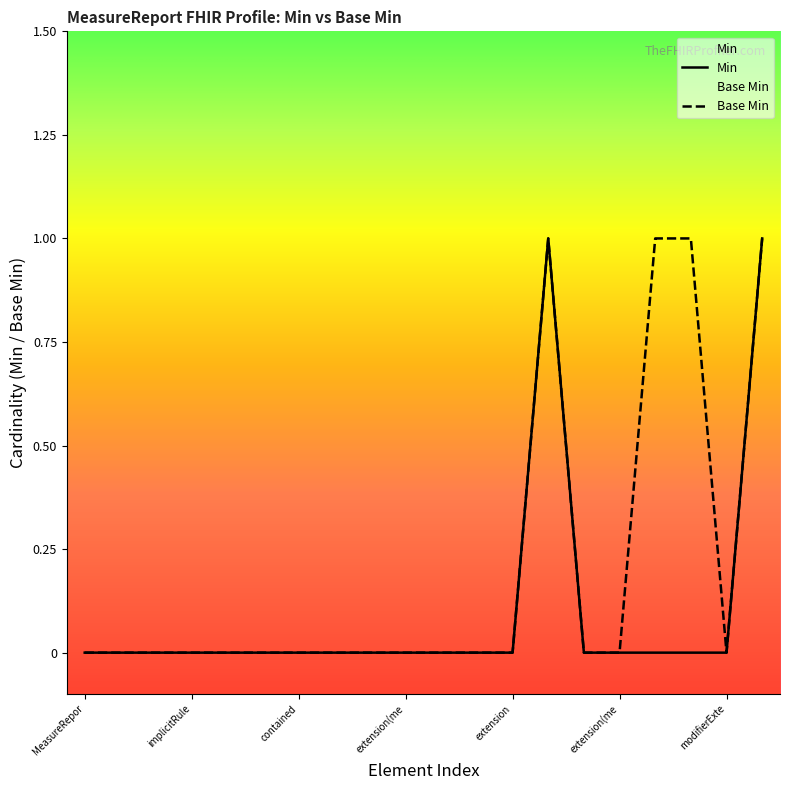

At which label is Min closest to 0?

MeasureRepor